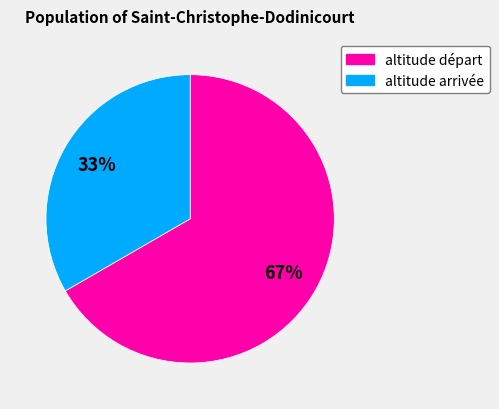

Does any single category account for the majority?

Yes